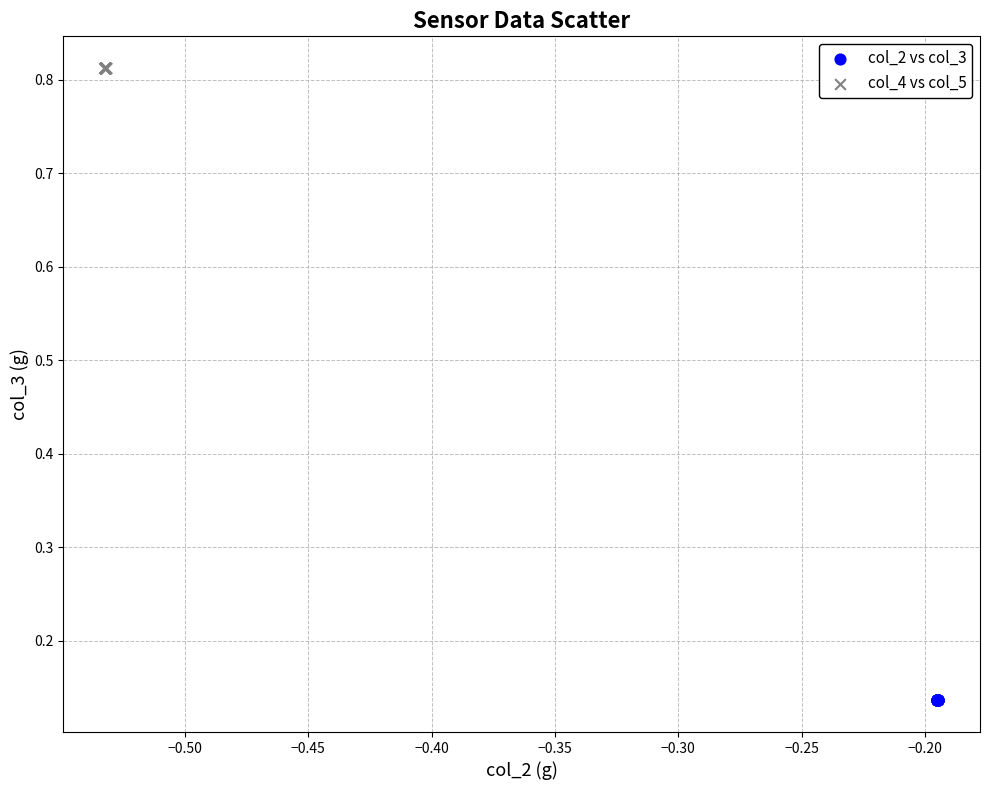

What are all the series names shown in the legend?

col_2 vs col_3, col_4 vs col_5